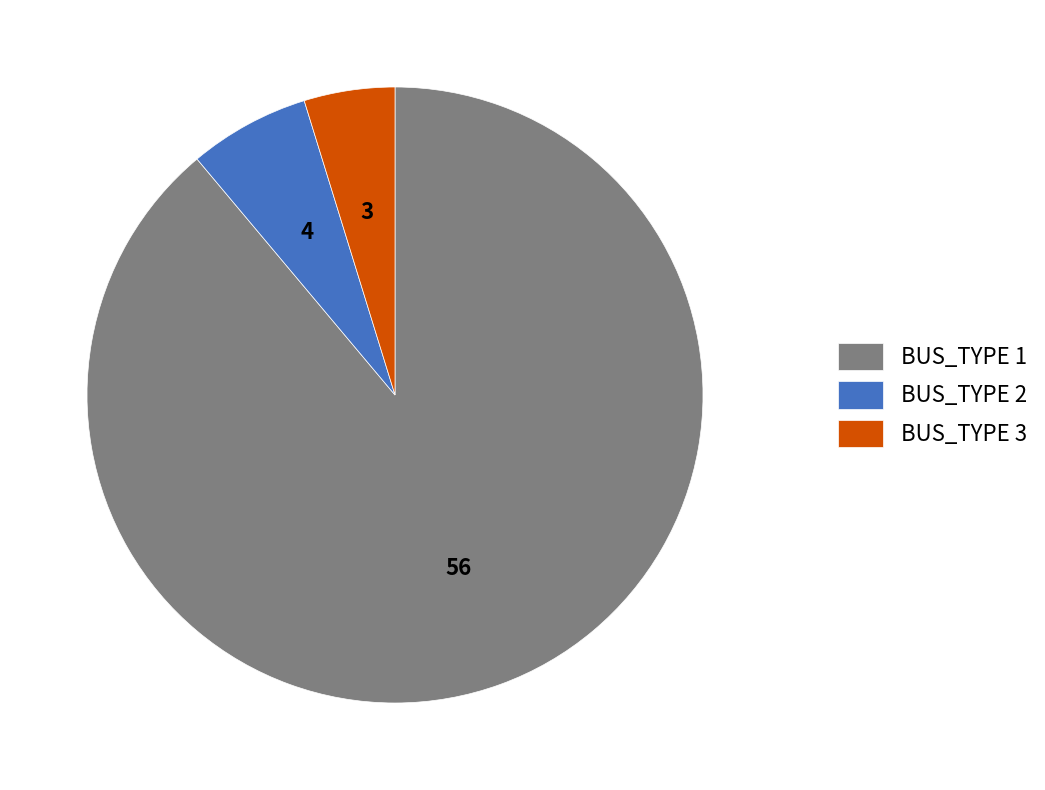

Rank the categories by value from lowest to highest.

BUS_TYPE 3, BUS_TYPE 2, BUS_TYPE 1